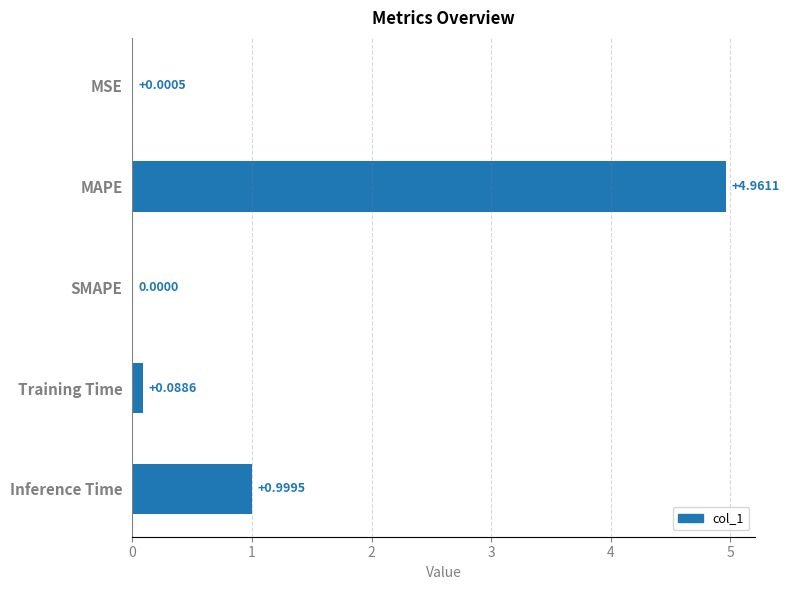

At which category does the chart reach its peak across all series?

MAPE